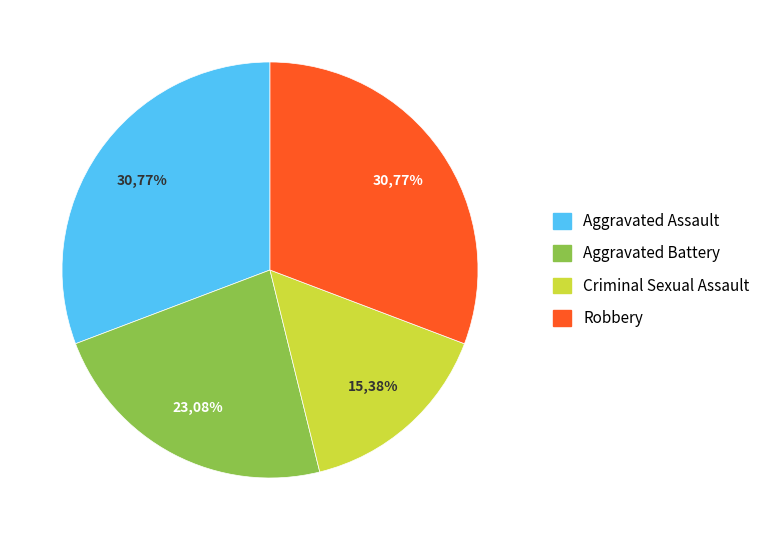

What percentage is the Robbery slice, to the nearest percent?

31%